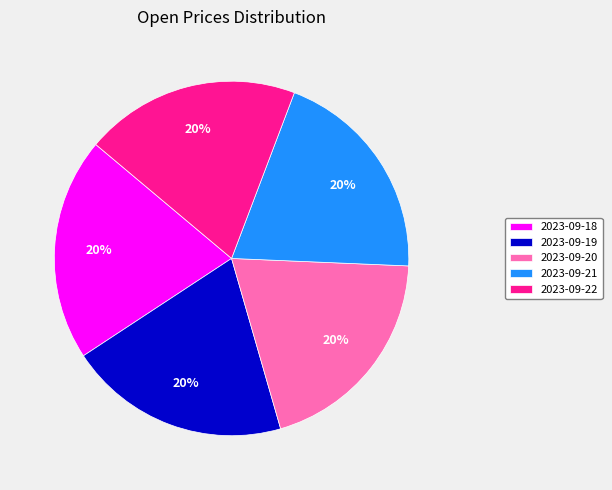

Do 2023-09-18 and 2023-09-20 together represent more than half of the pie?

No